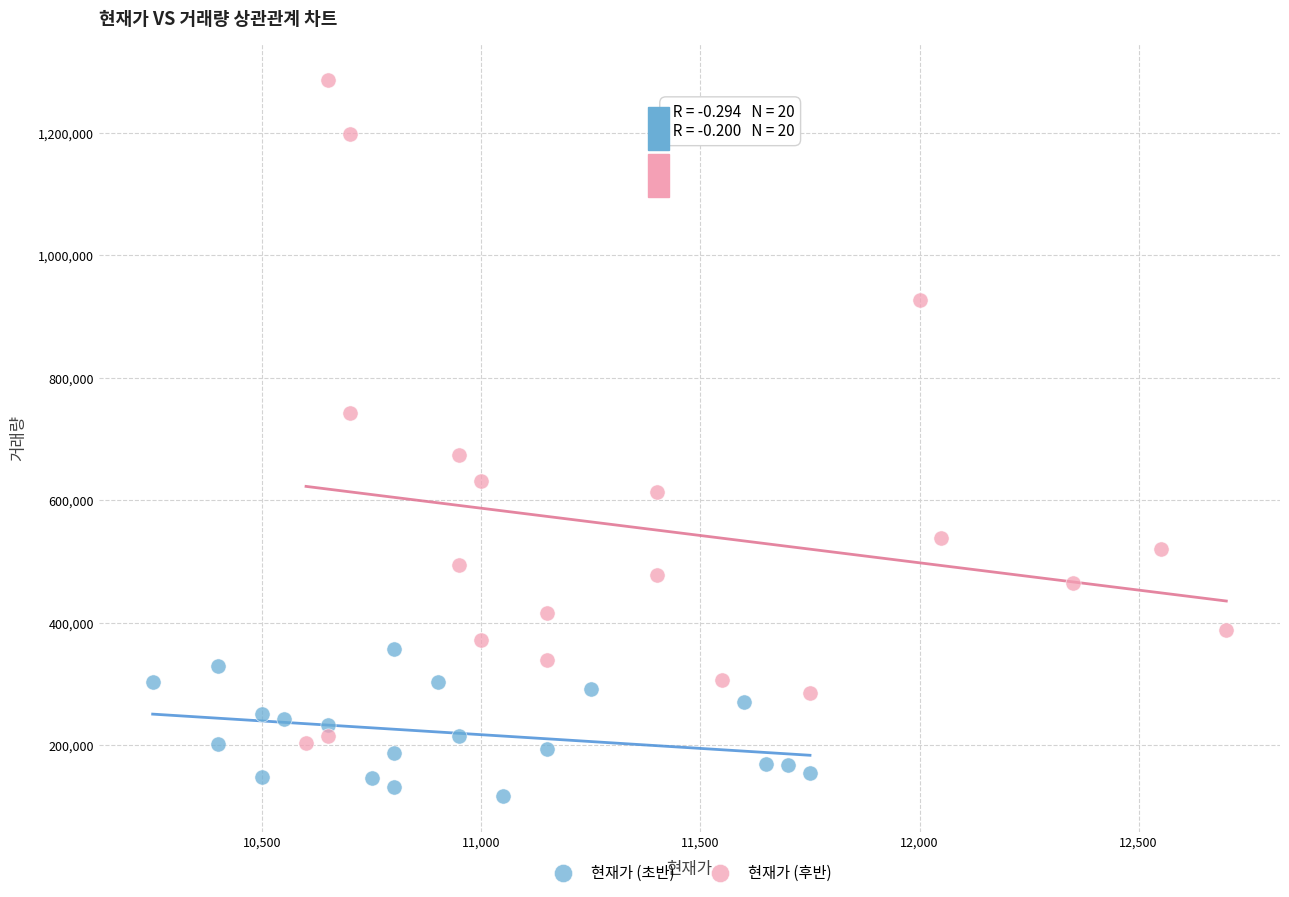

Which series contains the highest Y value?

현재가 (후반)